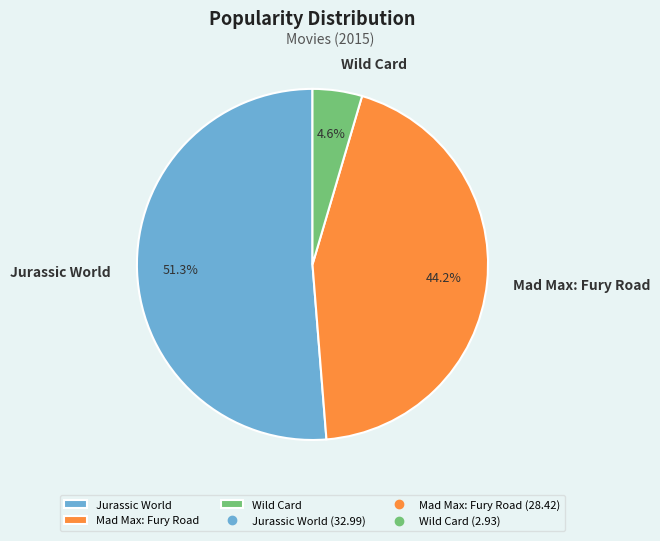

Count the number of slices in the pie.

3